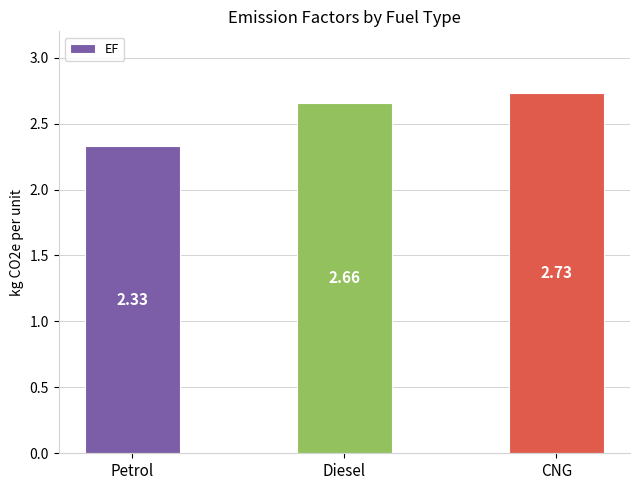

What is the difference between the maximum and minimum values?

0.4